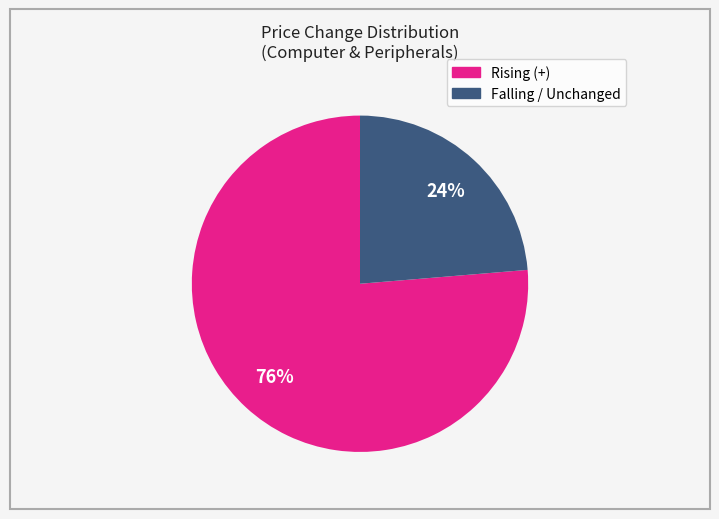

What is the largest slice in the pie chart?

Rising (+)